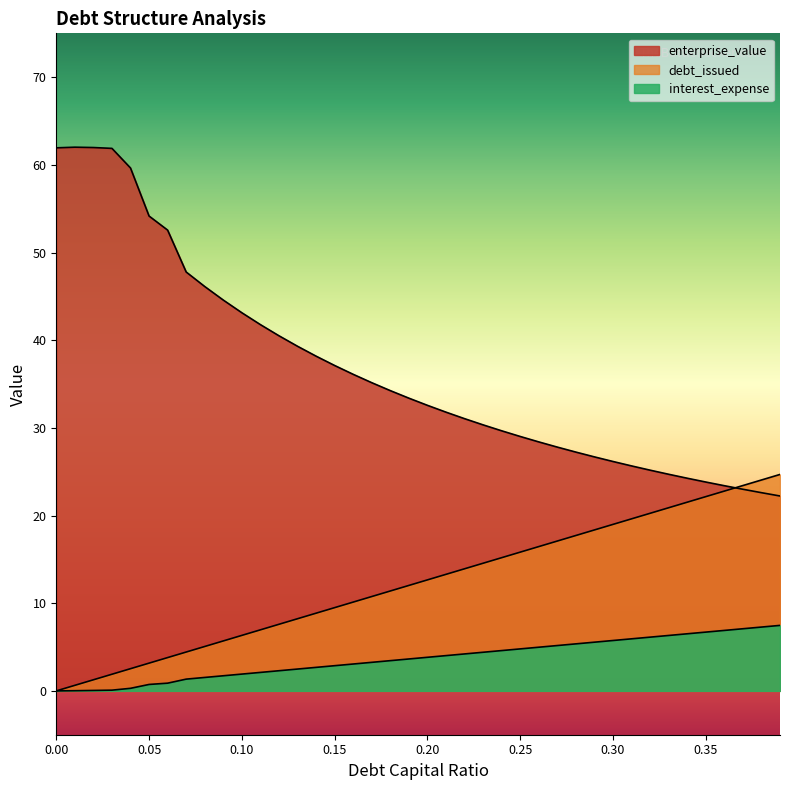

How many series are shown in this chart?

3